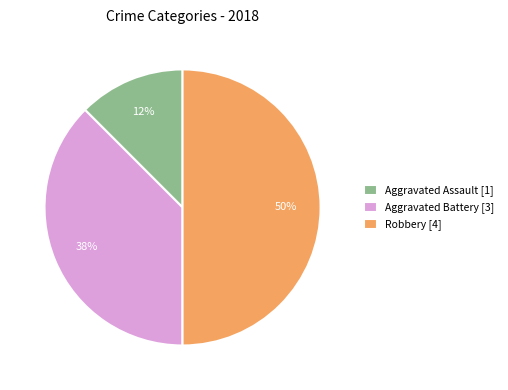

To the nearest percent, what is the average slice percentage?

33%